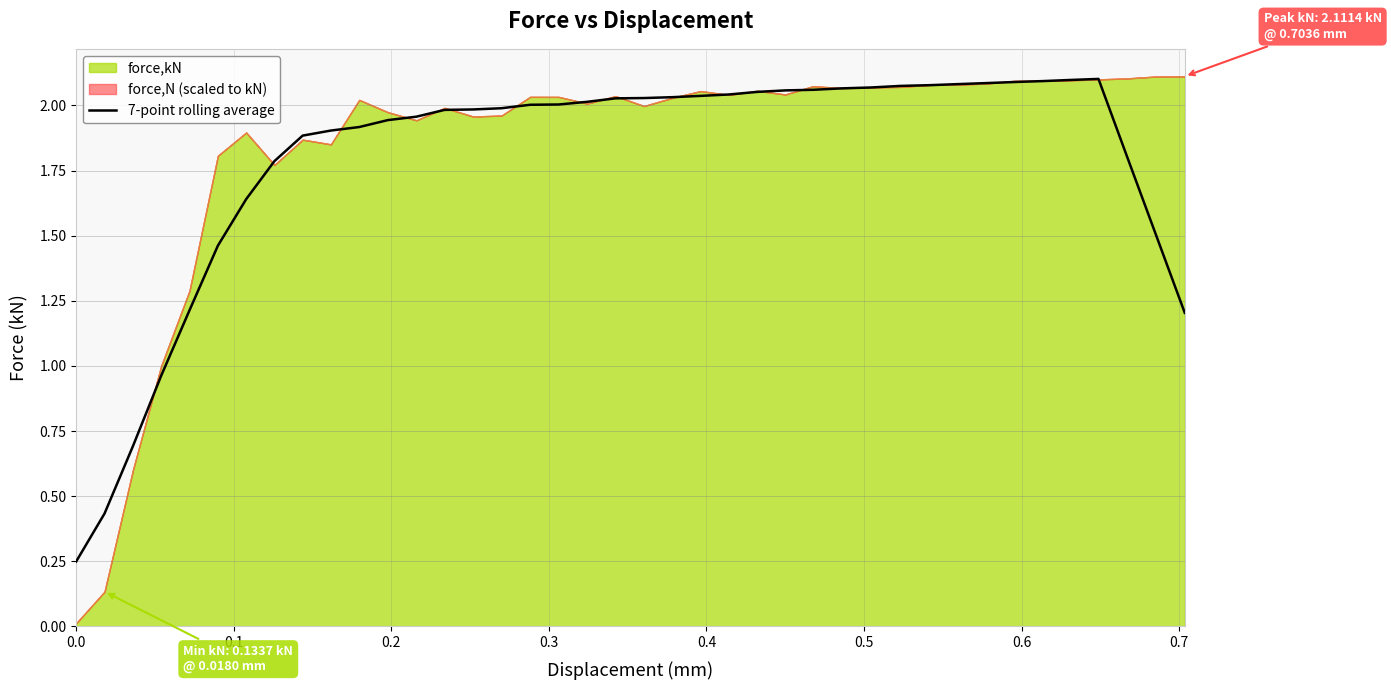

How many lines are shown in the chart?

1